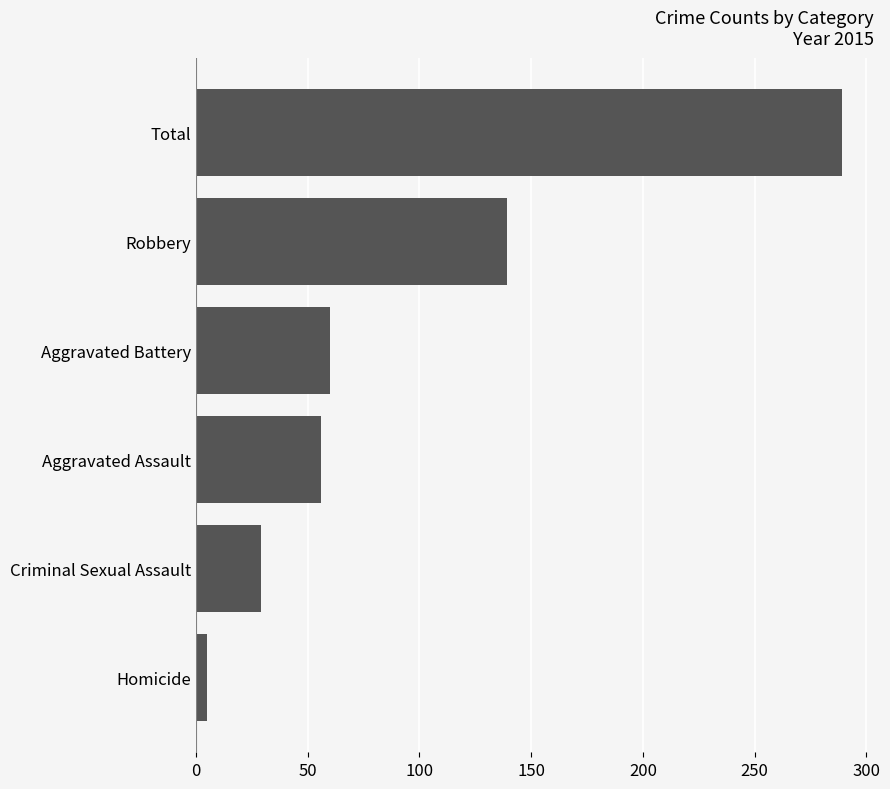

Reading bottom to top, what are all the values shown in this chart?

Homicide=5	Criminal Sexual Assault=29	Aggravated Assault=56	Aggravated Battery=60	Robbery=139	Total=289